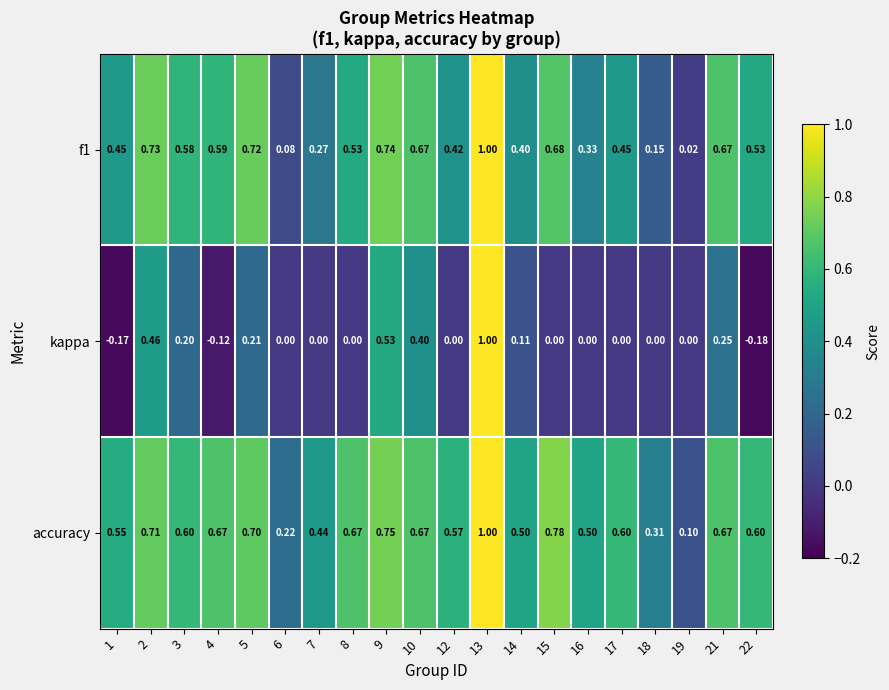

At which category does the chart reach its peak across all series?

13